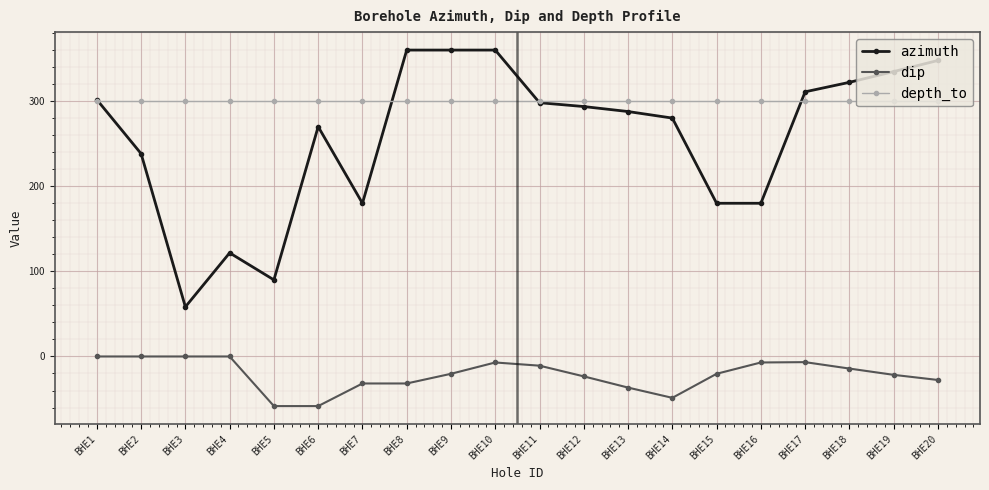

The depth_to series shows 300.0 at BHE19. True or false?

True